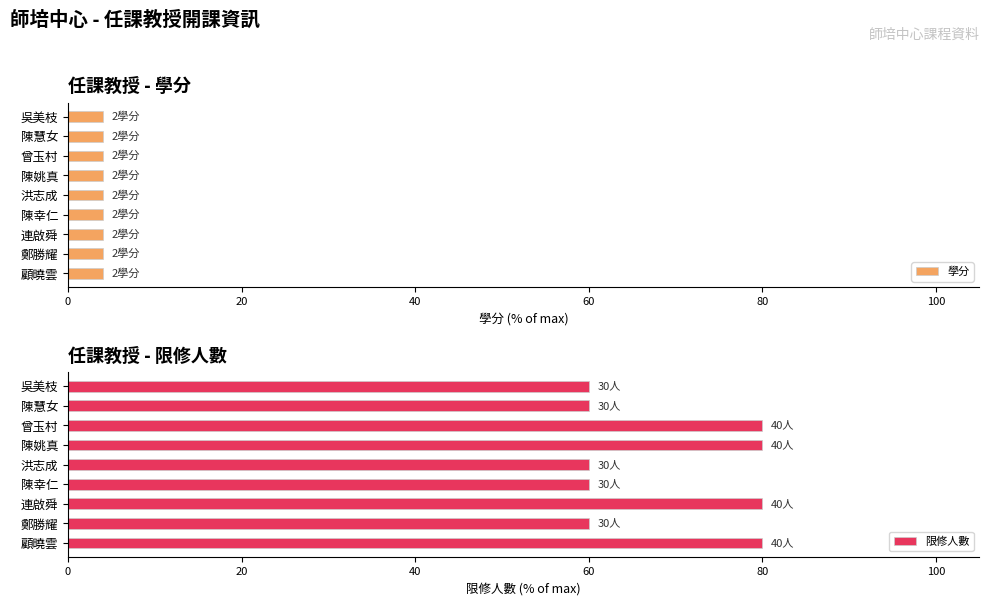

What are all the series names shown in the legend?

學分, 限修人數